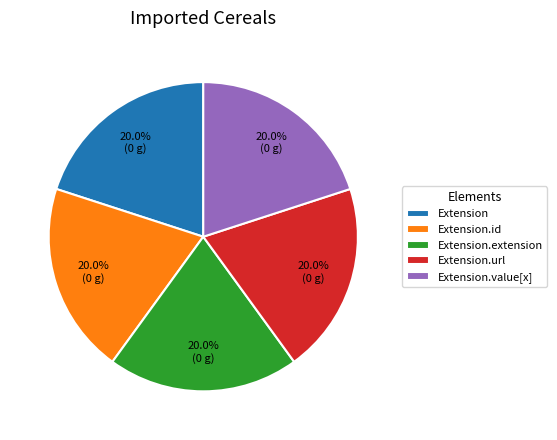

Does Extension.url represent more than half of the total?

No